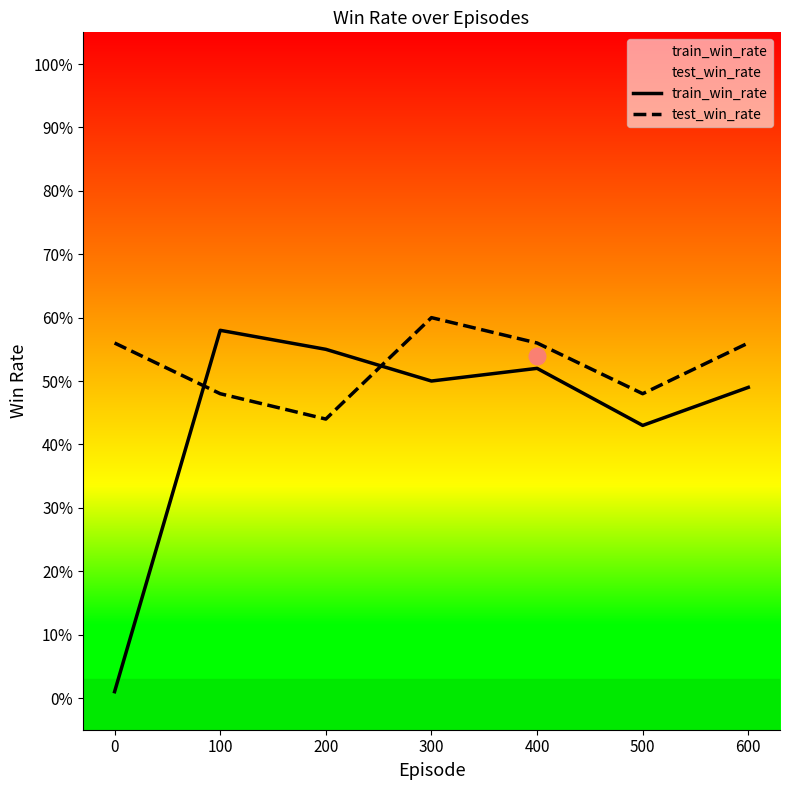

At which label does test_win_rate reach its minimum?

200